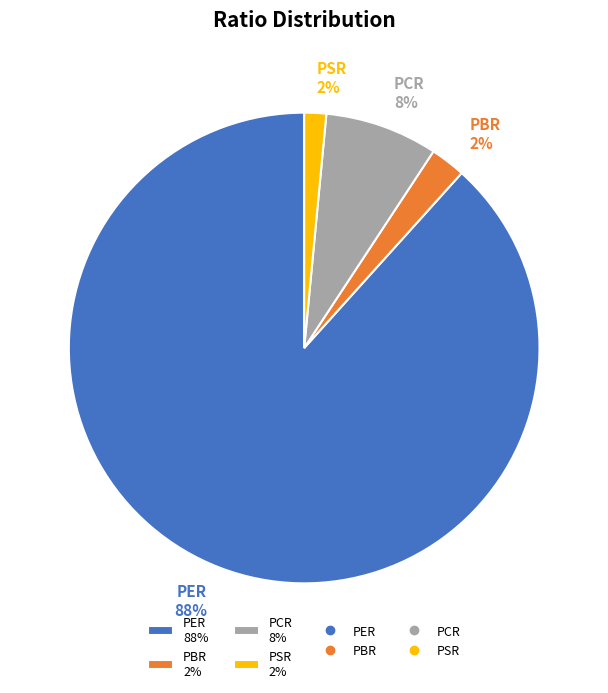

Which category has the biggest portion of the pie?

PER